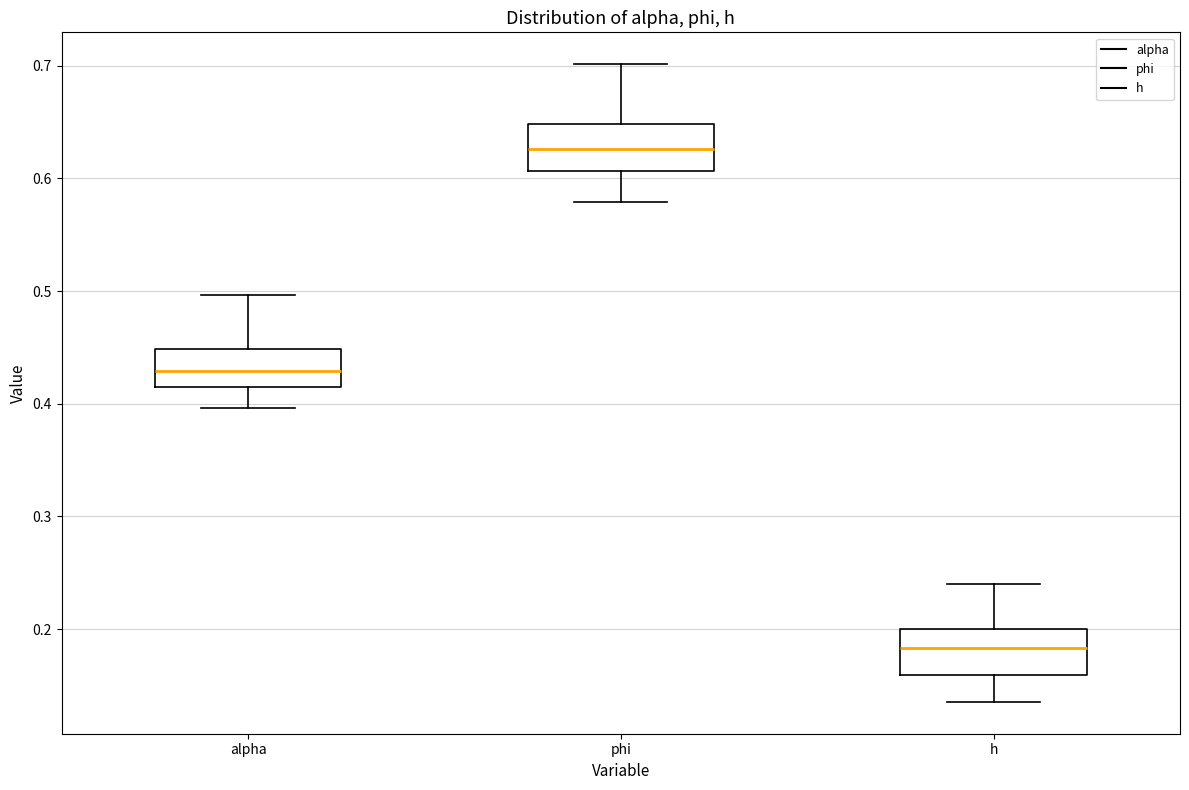

Where does the median line of the box for alpha sit on the y-axis? The values are not printed on the chart, so give them approximately, as read against the axis.

0.43